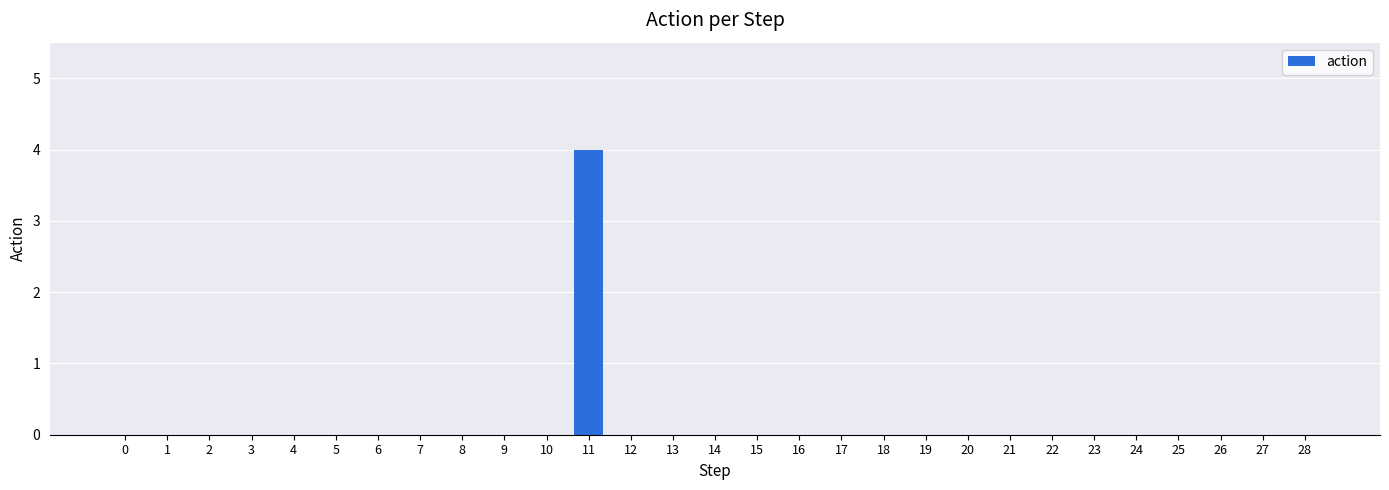

Reading left to right, extract all data points from this chart.

0=0	1=0	2=0	3=0	4=0	5=0	6=0	7=0	8=0	9=0	10=0	11=4	12=0	13=0	14=0	15=0	16=0	17=0	18=0	19=0	20=0	21=0	22=0	23=0	24=0	25=0	26=0	27=0	28=0